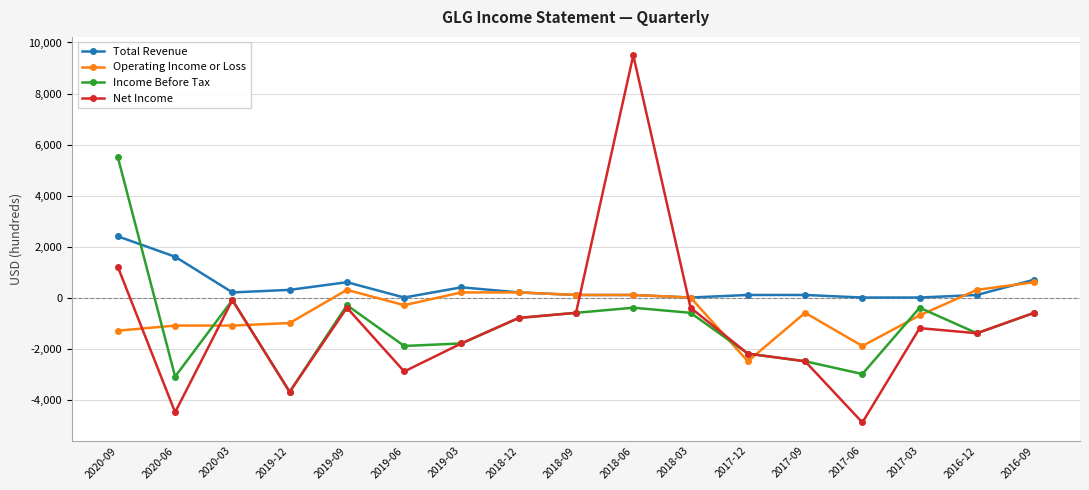

Which category has the lowest value across all series?

2017-06